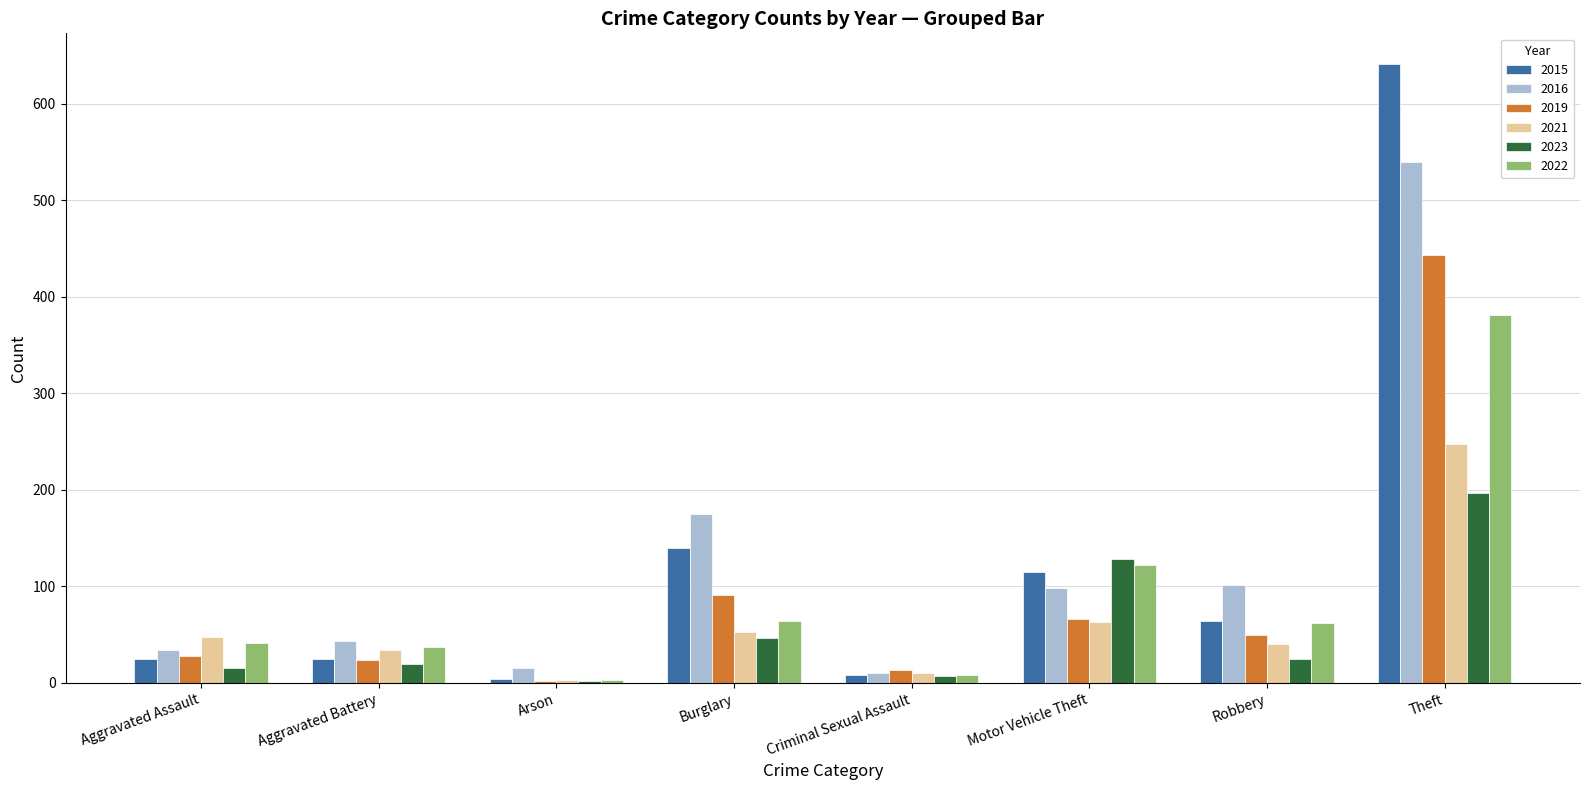

What is the highest value of the 2021 series?

248